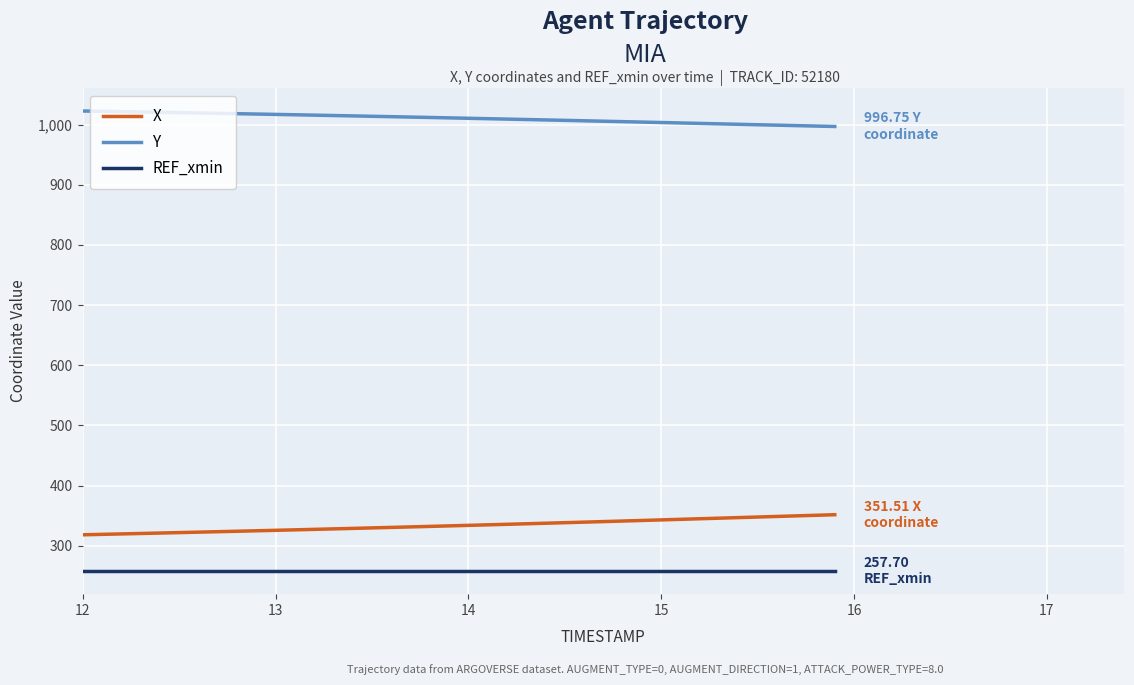

Rank the series by their maximum value, from highest to lowest.

Y, X, REF_xmin